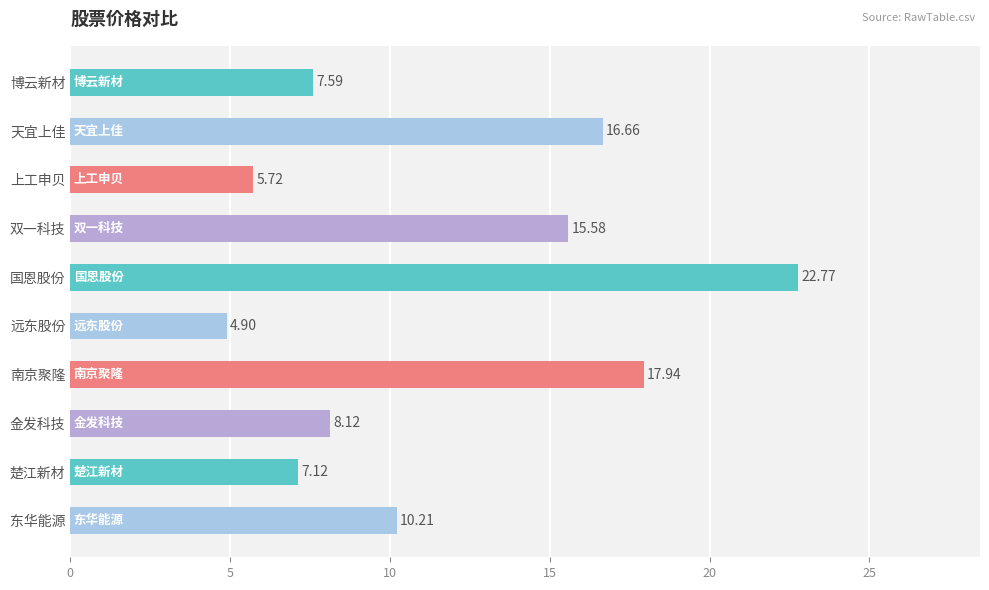

What is the change in value from 远东股份 to 东华能源?

+5.3